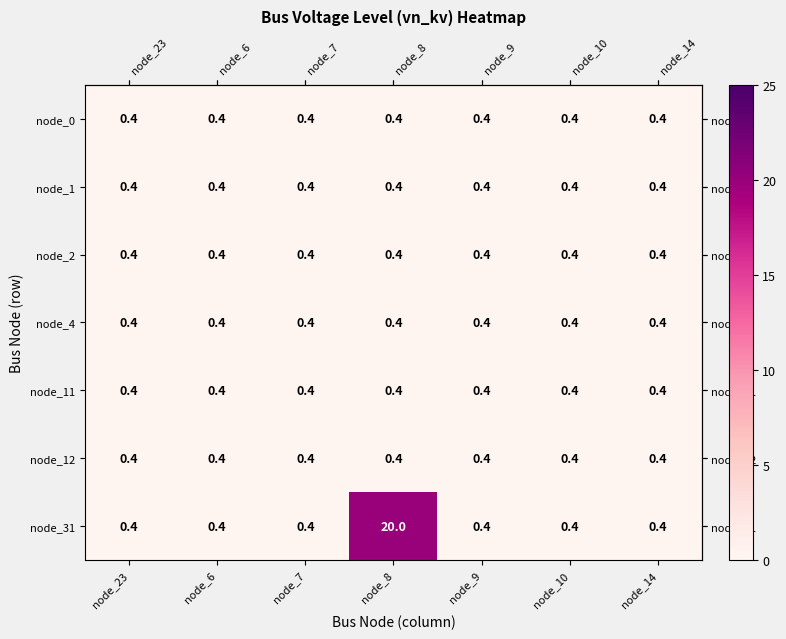

What is the minimum value shown in the chart?

0.4